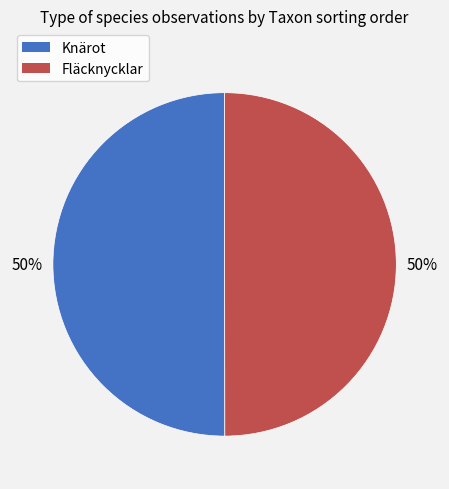

To the nearest percent, what portion does Knärot represent?

50%